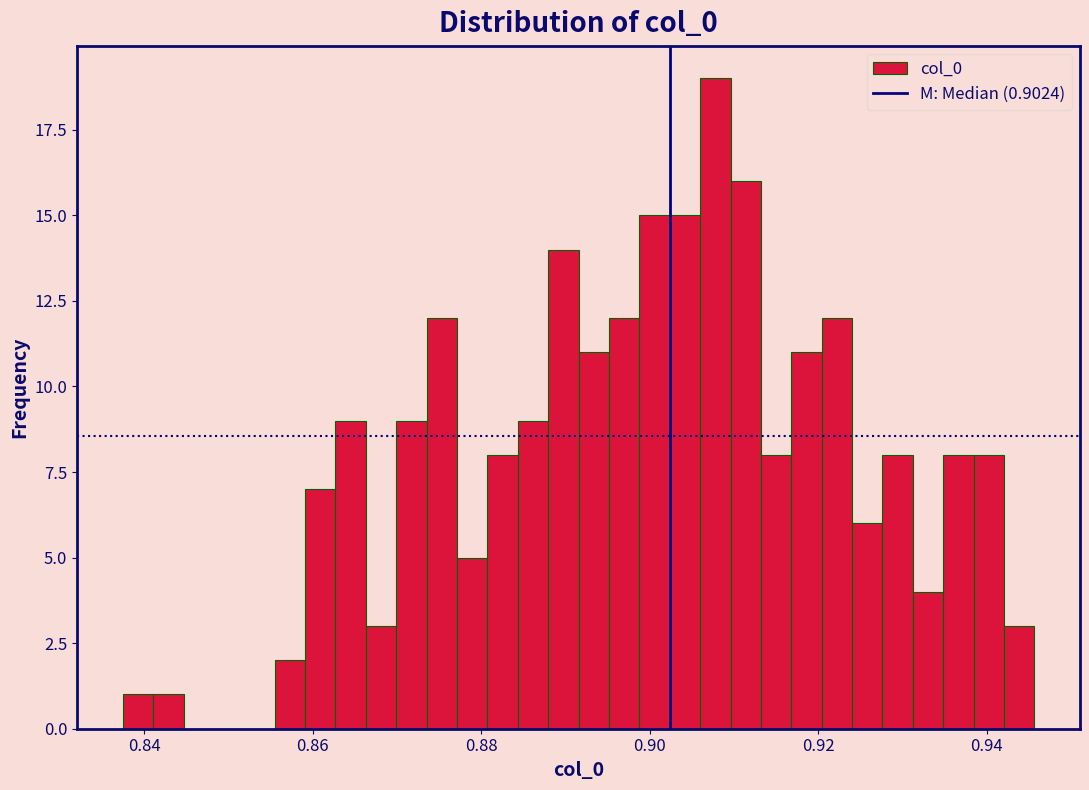

Read against the x-axis, roughly where is the centre of the tallest bar?

0.908